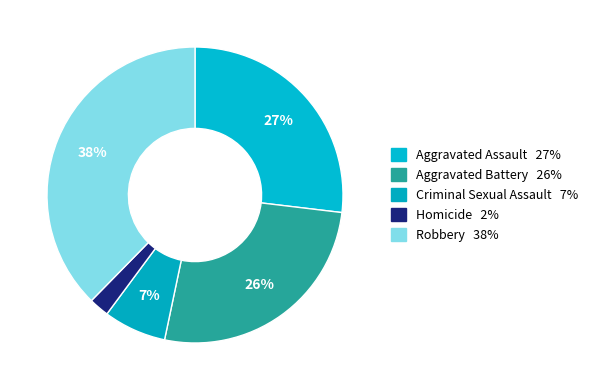

How many slices are in this pie chart?

5